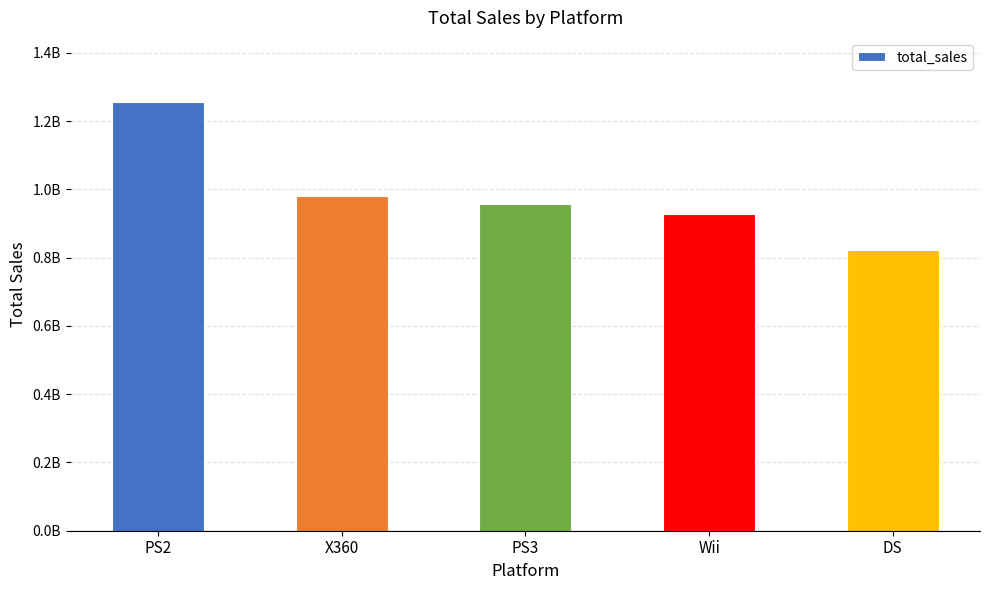

What is the average value?

988528000